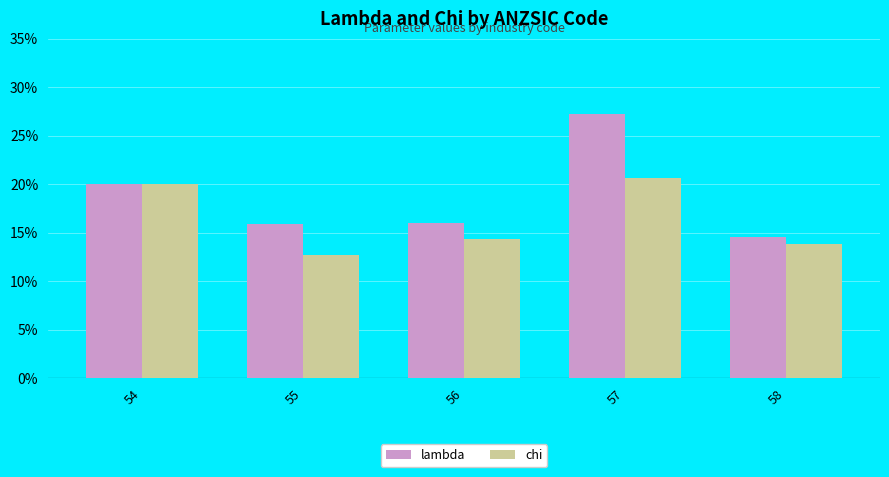

What are all the series names shown in the legend?

lambda, chi